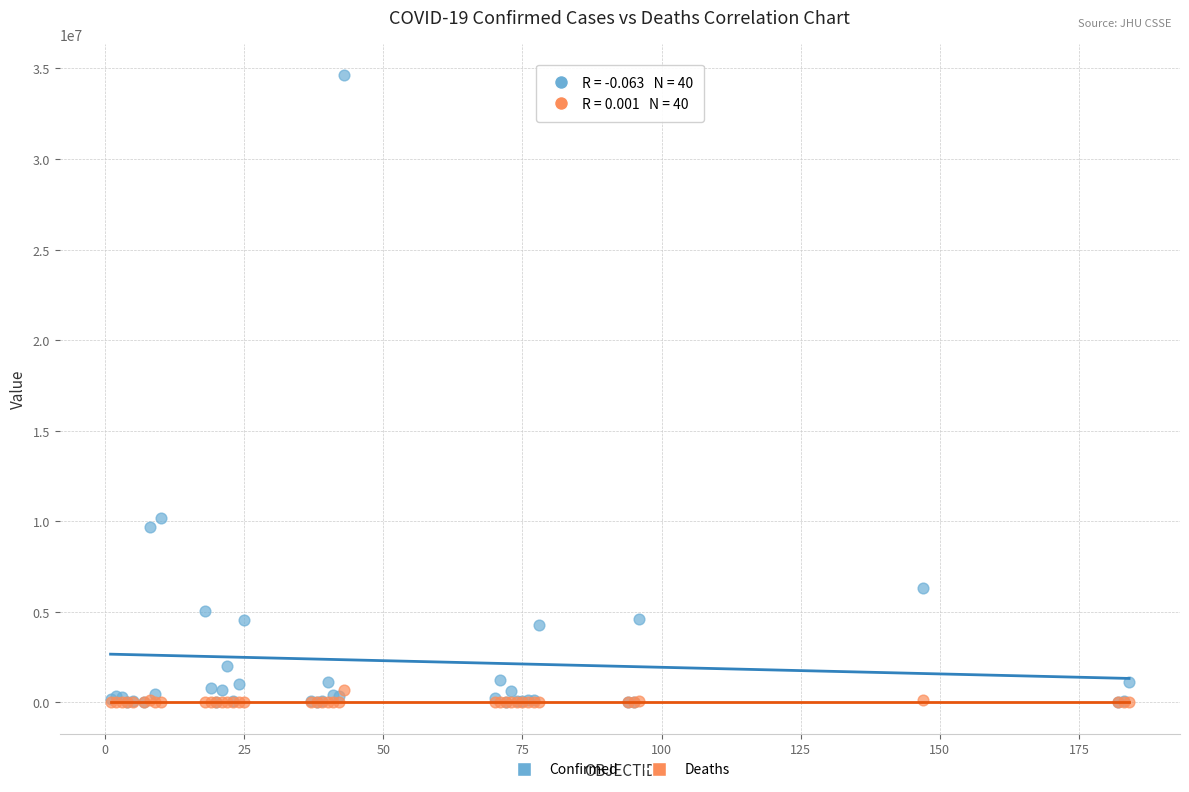

In the Confirmed series, what Y value is closest to 17316026?

10201791